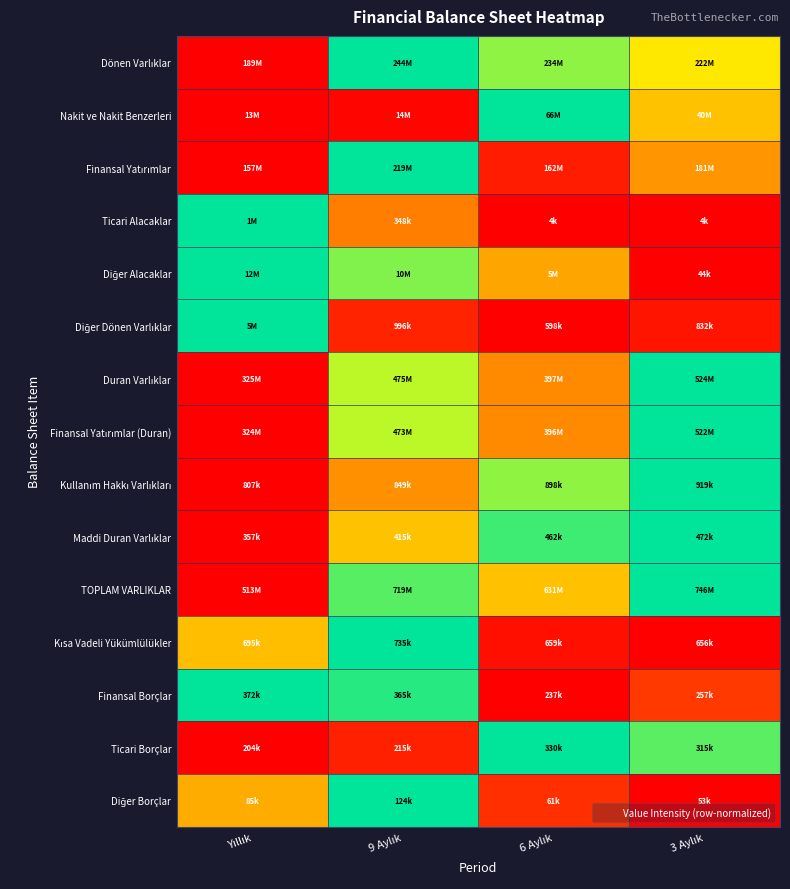

At how many categories does at least one series exceed 0?

4